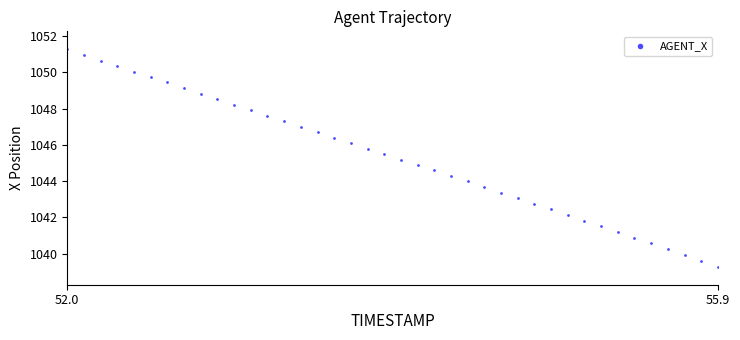

What is the range of X values (max minus min)?

3.9